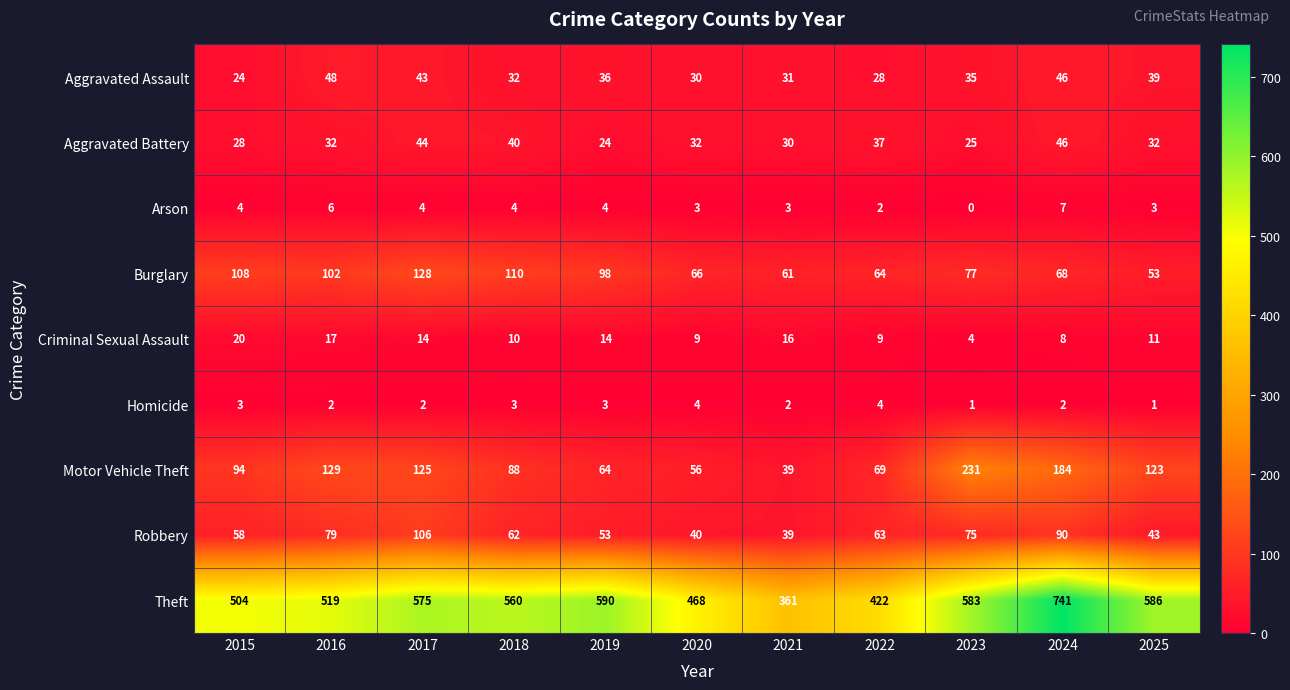

What is the average value of the Motor Vehicle Theft series?

109